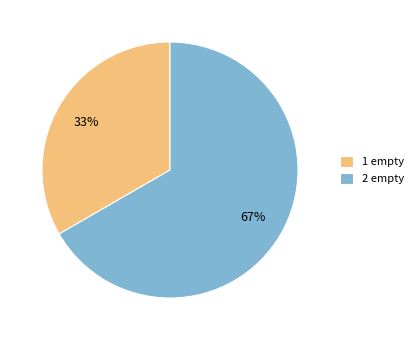

Approximately how many times larger is the value at 1 empty compared to 2 empty?

0.5